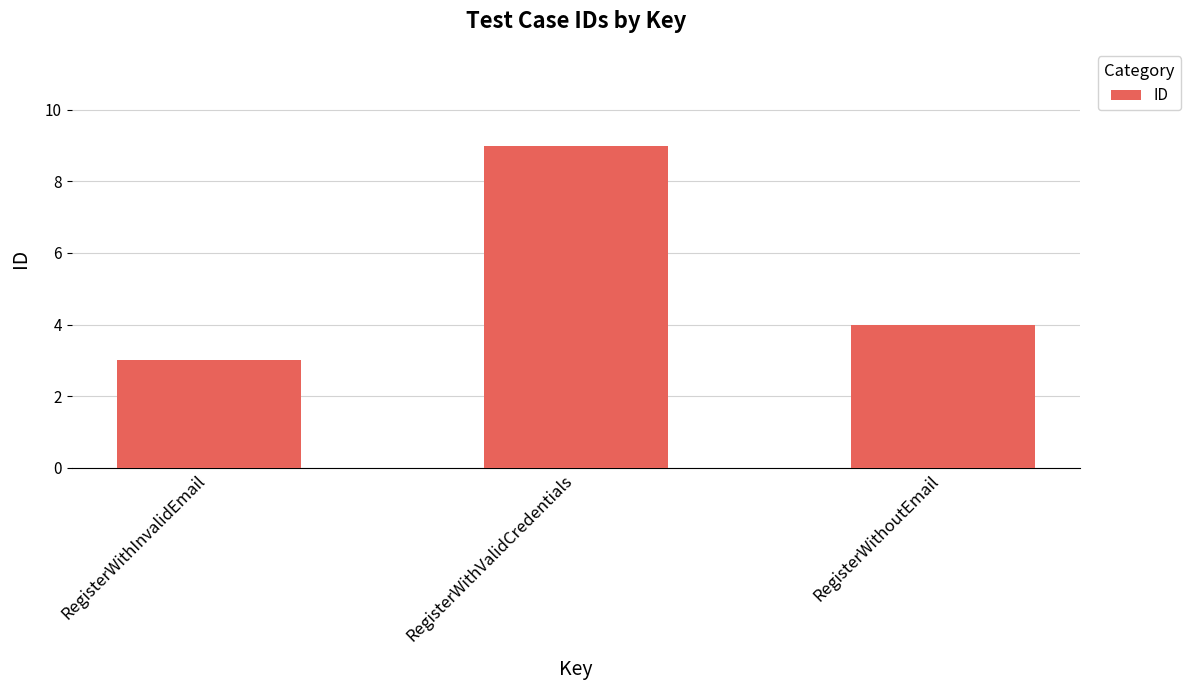

What is the label of the 3rd bar from the right?

RegisterWithInvalidEmail